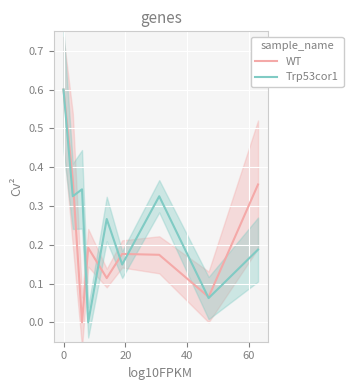

How many lines are shown in the chart?

2